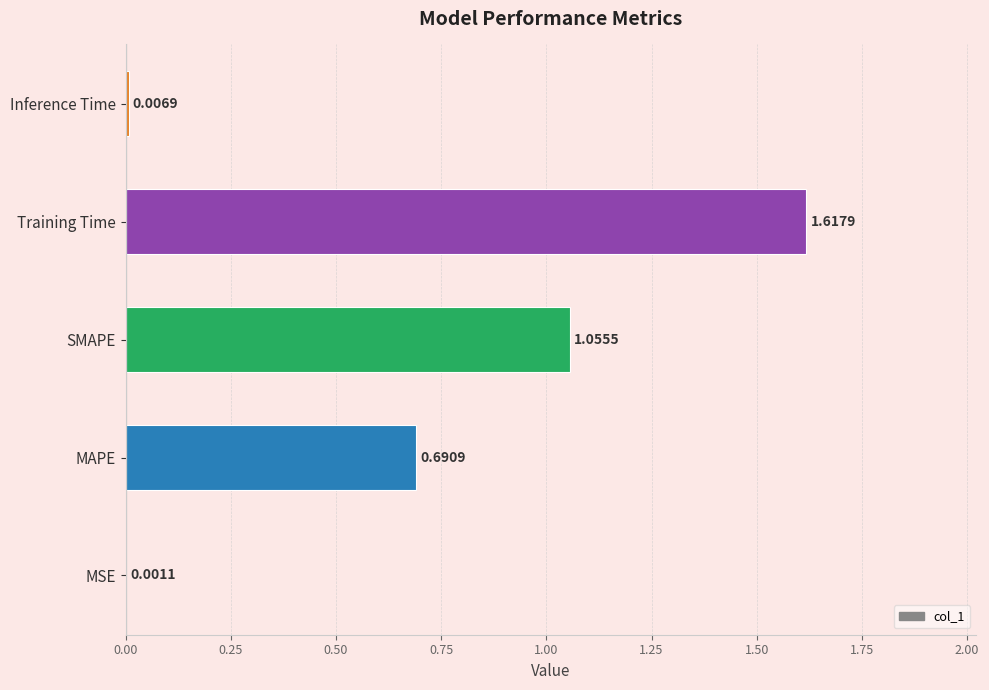

Which label corresponds to the largest value in the chart?

Training Time